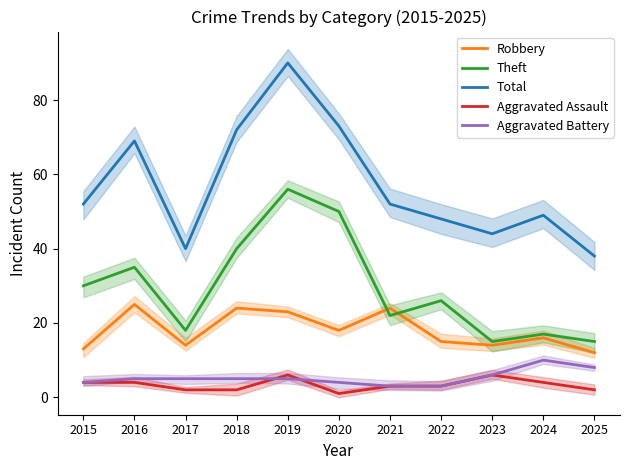

What is the sum of all Total values?

627